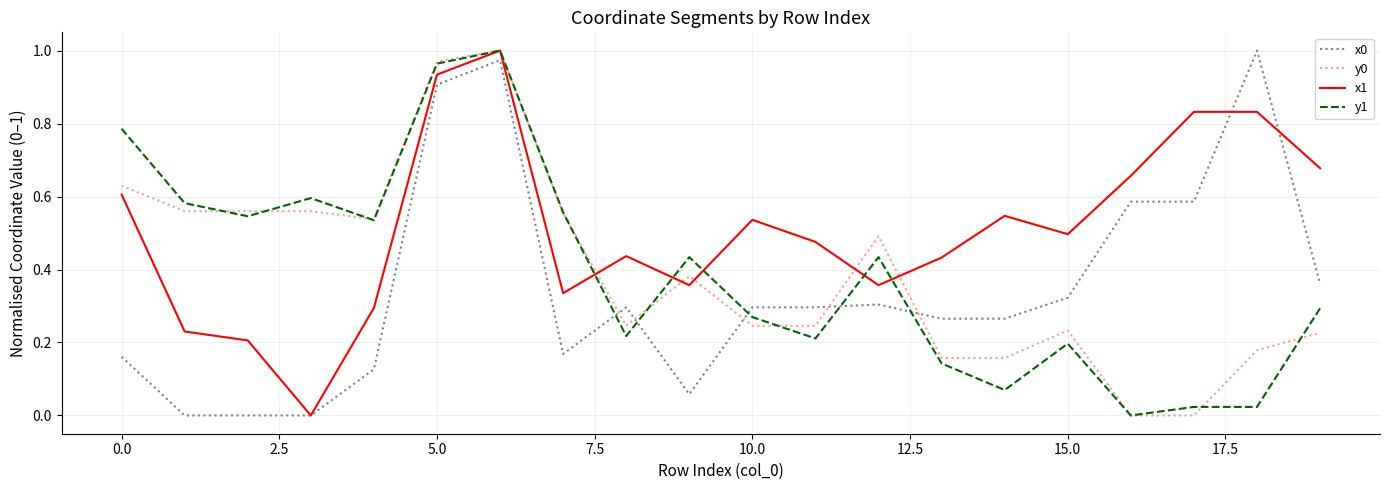

How many values in the x1 series exceed 0?

19